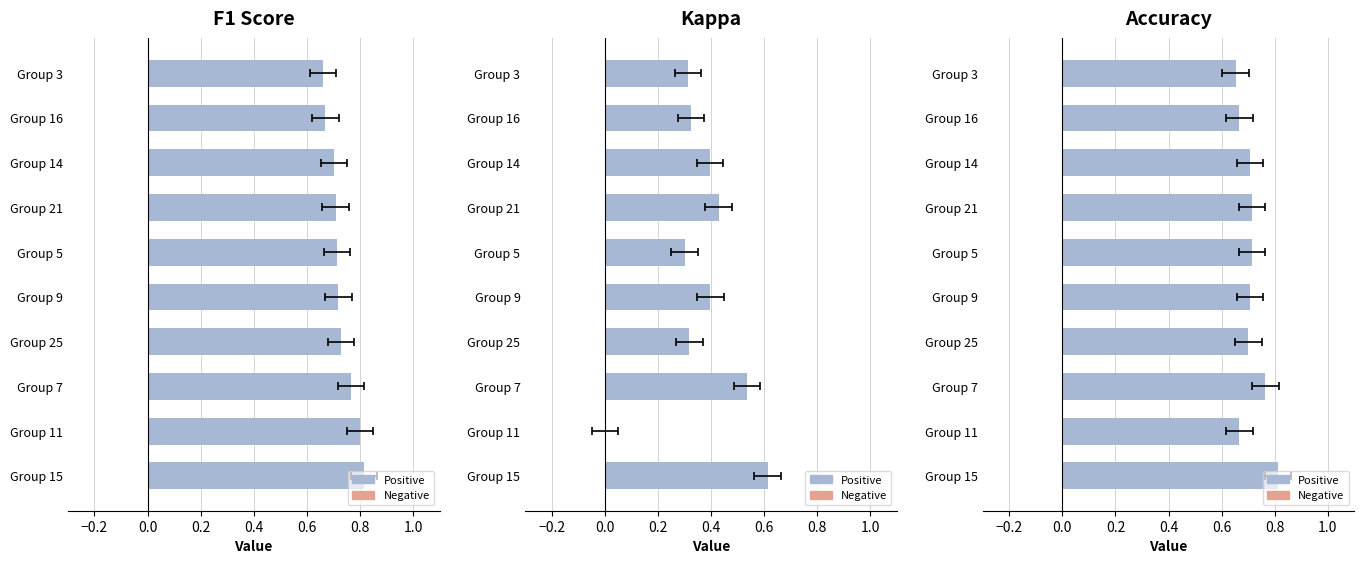

What is the difference between the second highest and second lowest values in the Accuracy series?

0.1